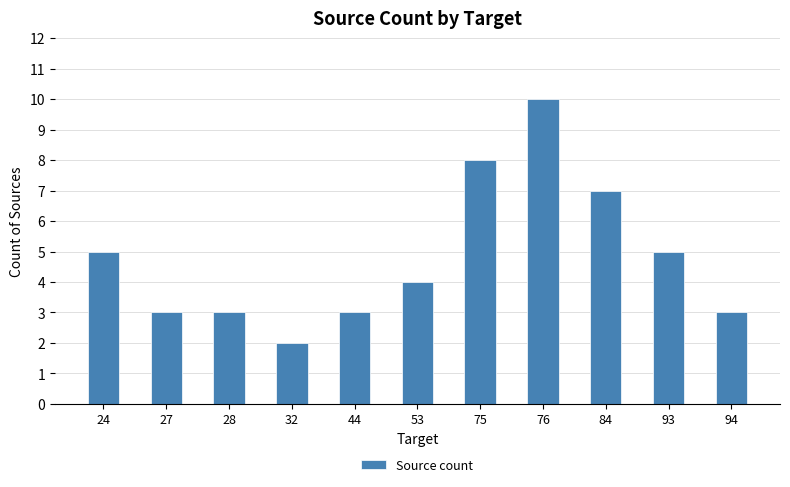

What is the greatest value displayed?

10